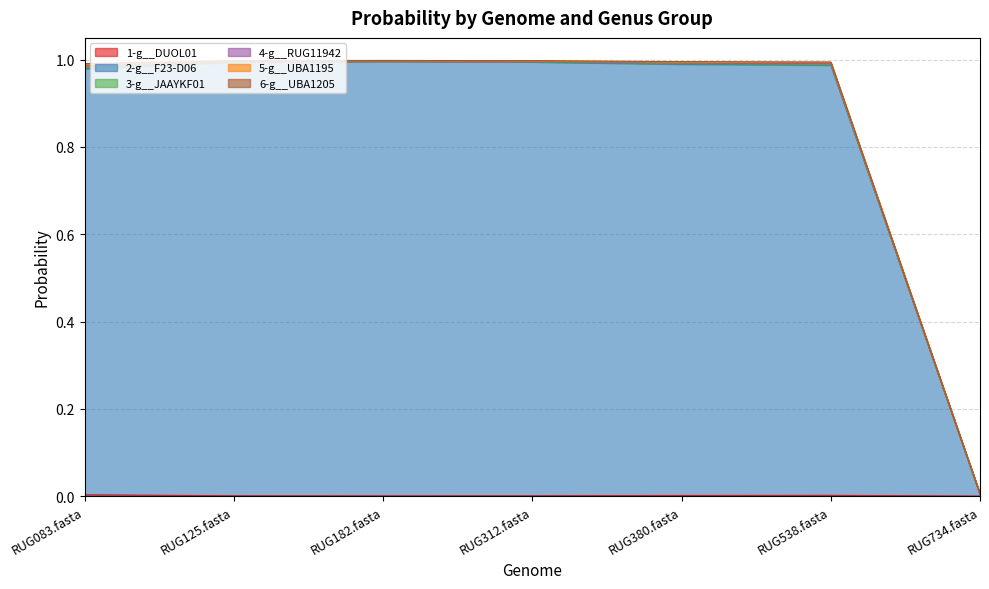

Does the chart display data point markers on the line(s)?

No